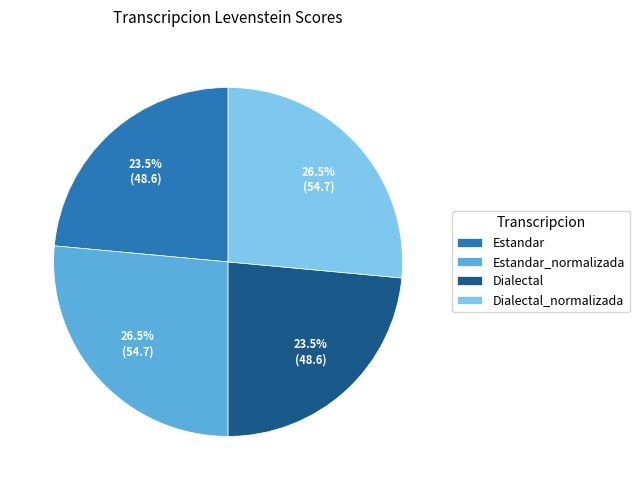

What is the ratio of the value at Dialectal_normalizada to the value at Estandar?

1.1